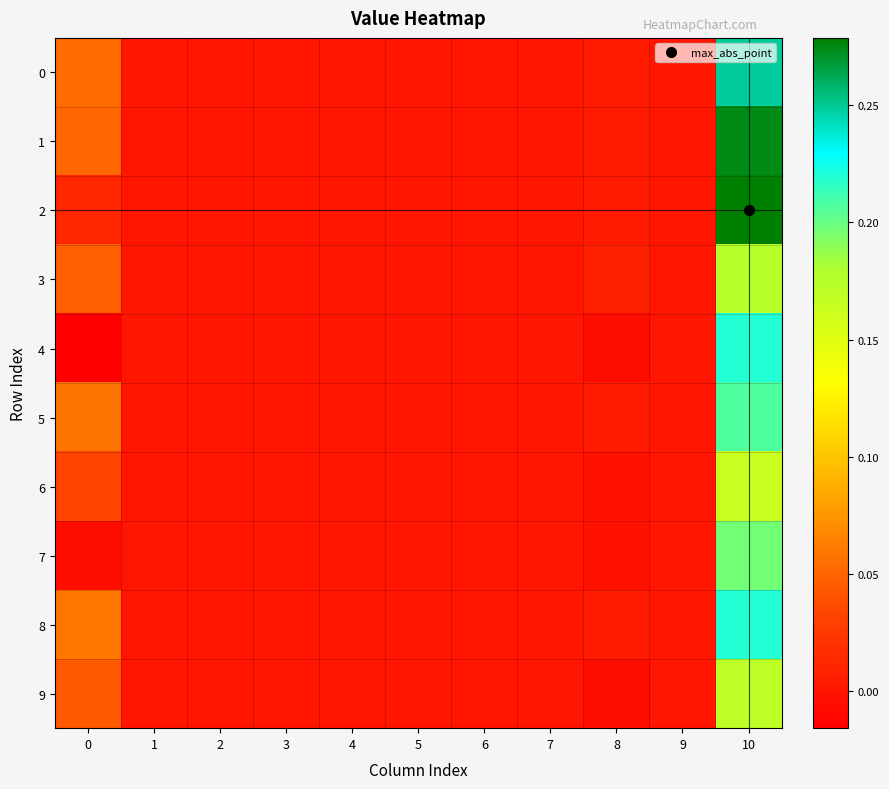

Reading right to left, transcribe all the data shown in this chart.

0: 10=0.2	9=0.0	8=0.0	7=0.0	6=0.0	5=0.0	4=0.0	3=0.0	2=0.0	1=0.0	0=0.1
1: 10=0.3	9=0.0	8=0.0	7=0.0	6=0.0	5=0.0	4=0.0	3=0.0	2=0.0	1=0.0	0=0.1
2: 10=0.3	9=0.0	8=0.0	7=0.0	6=0.0	5=0.0	4=0.0	3=0.0	2=0.0	1=0.0	0=0.0
3: 10=0.2	9=0.0	8=0.0	7=0.0	6=0.0	5=0.0	4=0.0	3=0.0	2=0.0	1=0.0	0=0.0
4: 10=0.2	9=0.0	8=-0.0	7=0.0	6=0.0	5=0.0	4=0.0	3=0.0	2=0.0	1=0.0	0=-0.0
5: 10=0.2	9=0.0	8=0.0	7=0.0	6=0.0	5=0.0	4=0.0	3=0.0	2=0.0	1=0.0	0=0.1
6: 10=0.2	9=0.0	8=-0.0	7=0.0	6=0.0	5=0.0	4=0.0	3=0.0	2=0.0	1=0.0	0=0.0
7: 10=0.2	9=0.0	8=-0.0	7=0.0	6=0.0	5=0.0	4=0.0	3=0.0	2=0.0	1=0.0	0=-0.0
8: 10=0.2	9=0.0	8=0.0	7=0.0	6=0.0	5=0.0	4=0.0	3=0.0	2=0.0	1=0.0	0=0.1
9: 10=0.2	9=0.0	8=-0.0	7=0.0	6=0.0	5=0.0	4=0.0	3=0.0	2=0.0	1=0.0	0=0.0